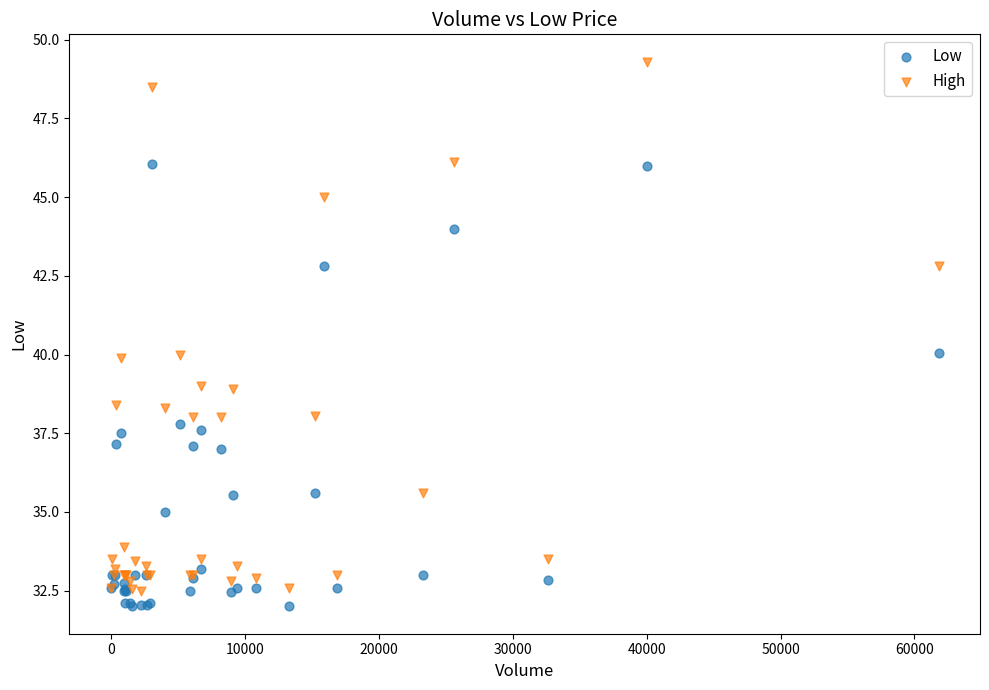

What is the X range (max minus min) for the scatter plot?

61800.0